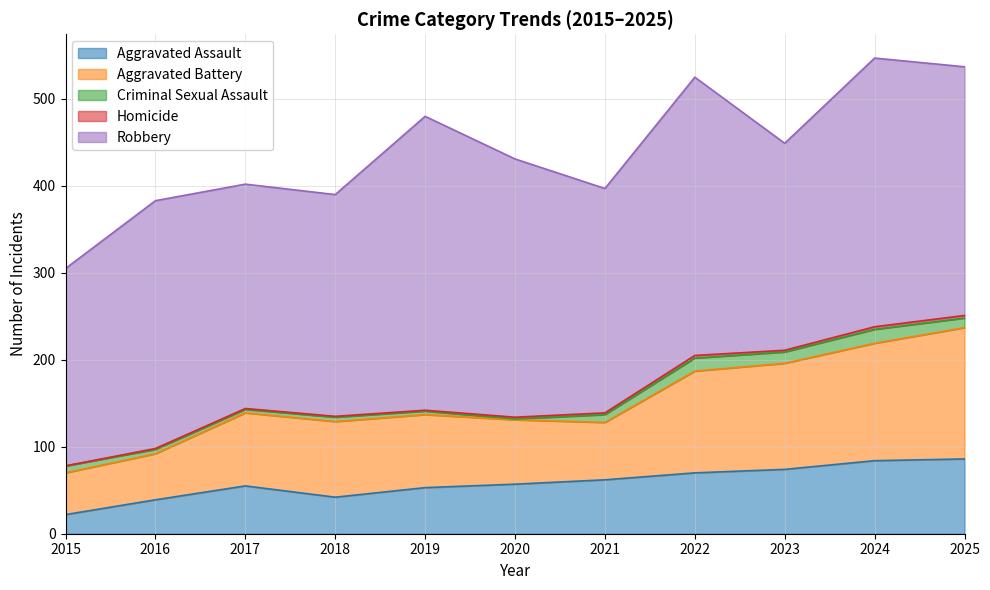

Read the Aggravated Assault value at 2025.

86